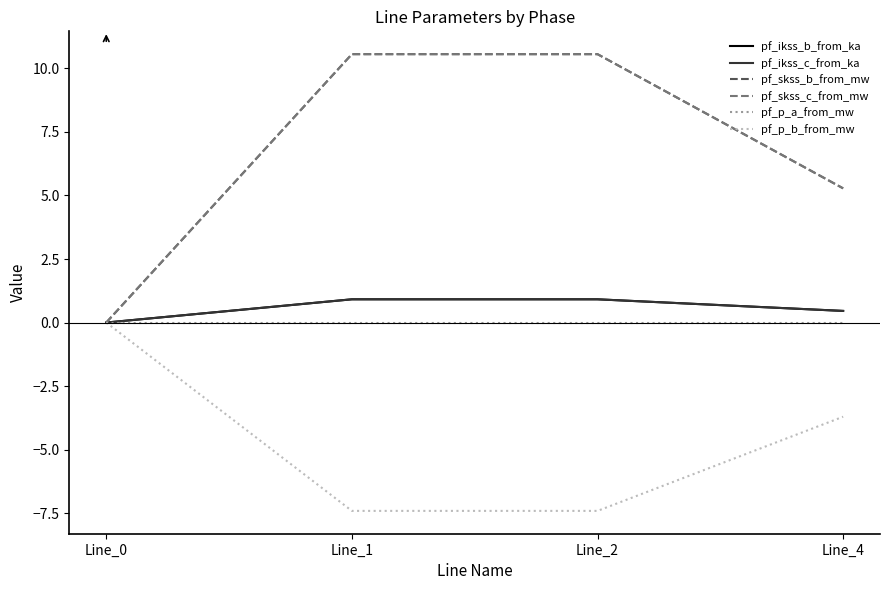

At Line_2, list the series in order from largest to smallest.

pf_skss_c_from_mw, pf_skss_b_from_mw, pf_ikss_c_from_ka, pf_ikss_b_from_ka, pf_p_a_from_mw, pf_p_b_from_mw